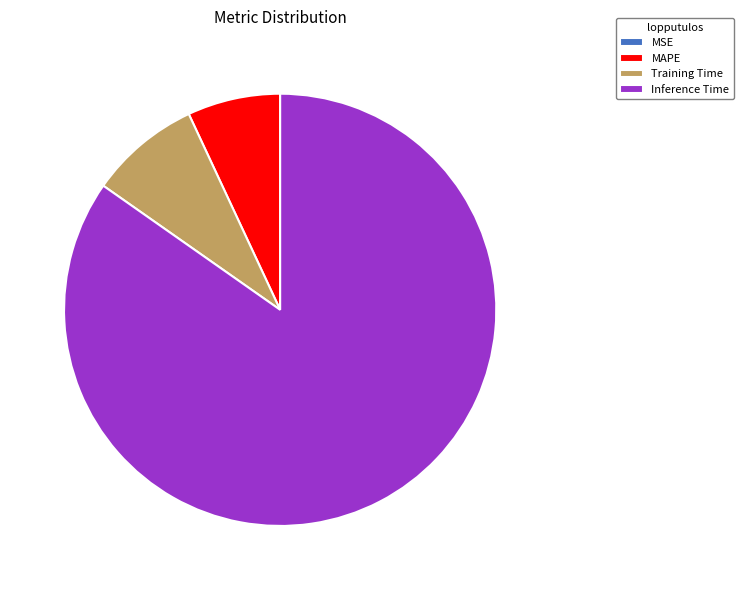

Which has a higher value, Inference Time or MAPE?

Inference Time